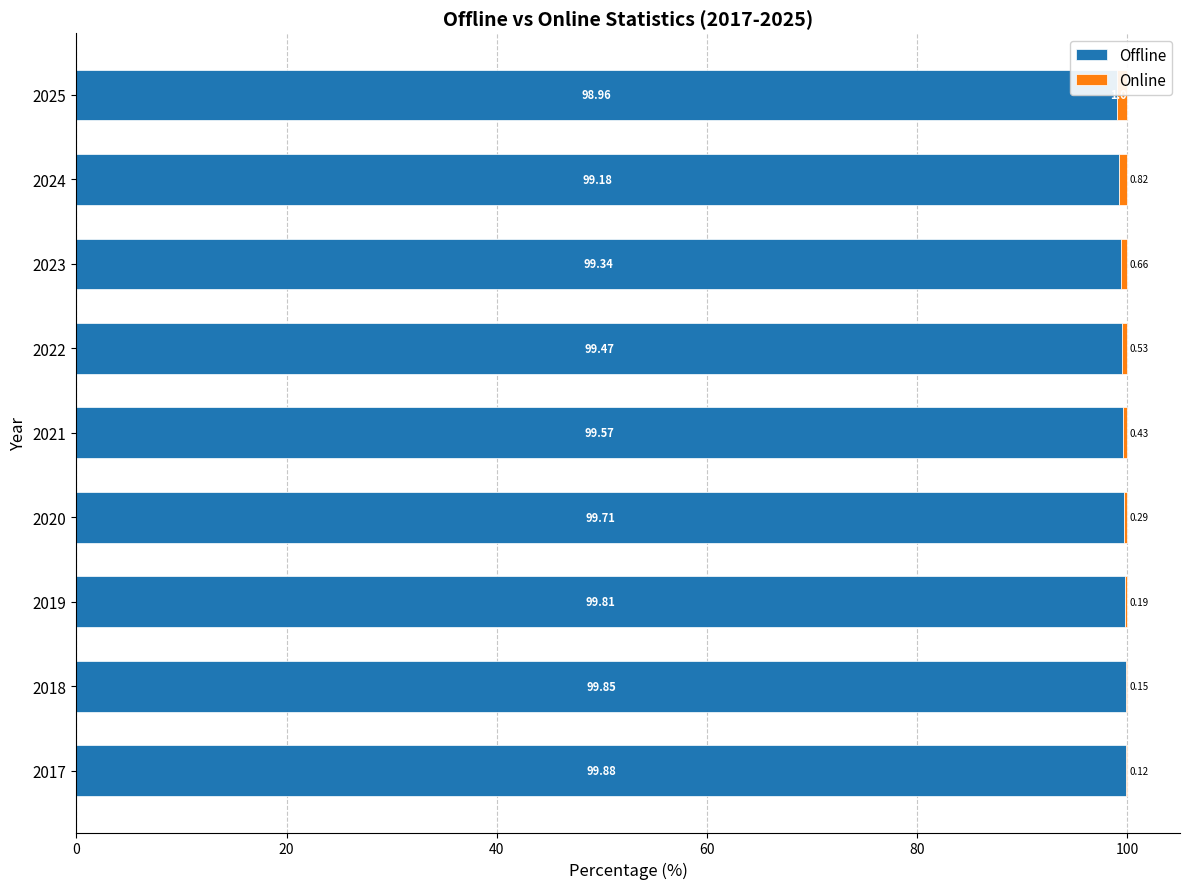

What is the sum of all Offline values?

895.8